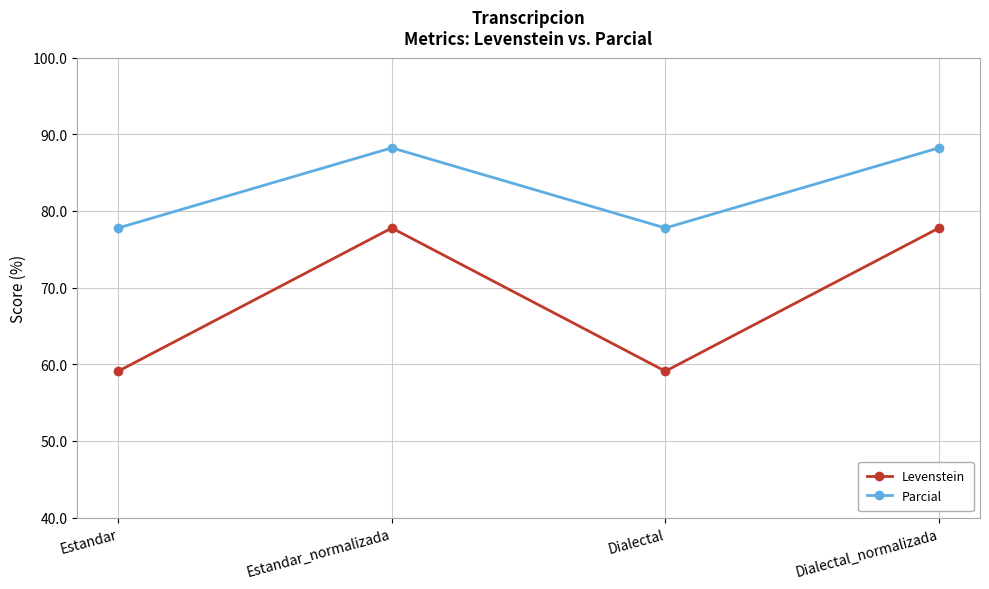

How many data points does each series have?

4